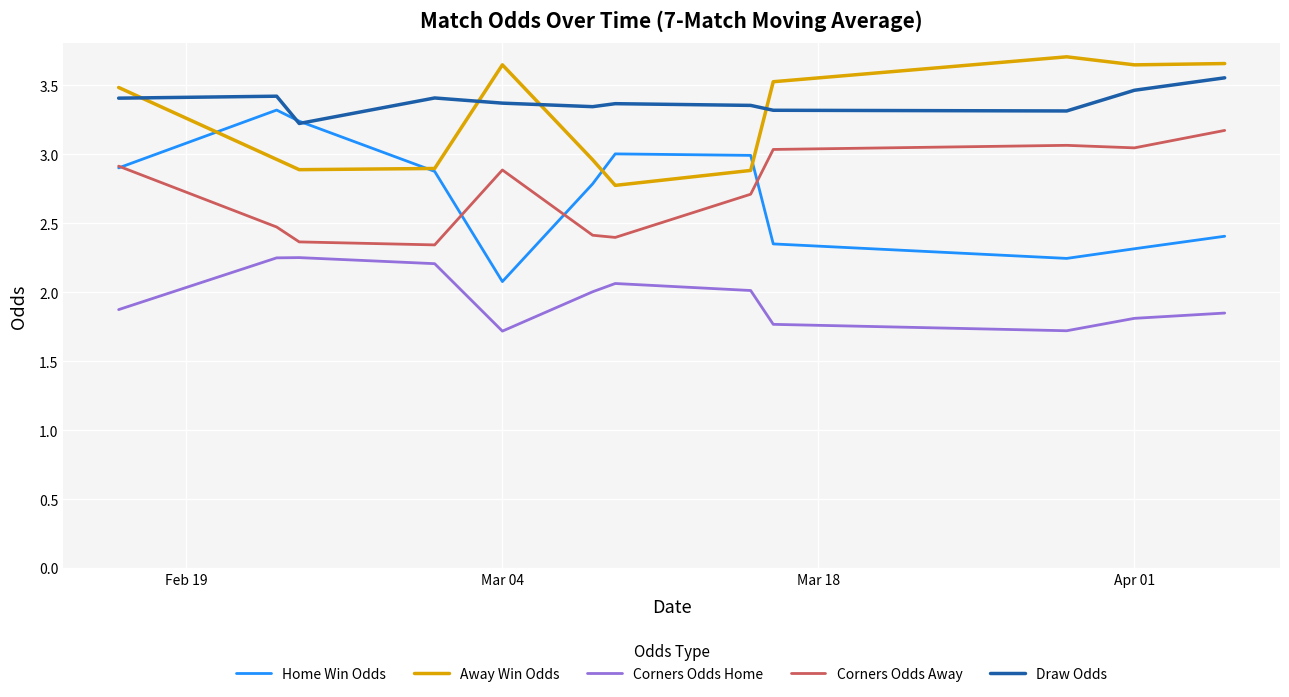

What is the smallest value displayed?

1.7